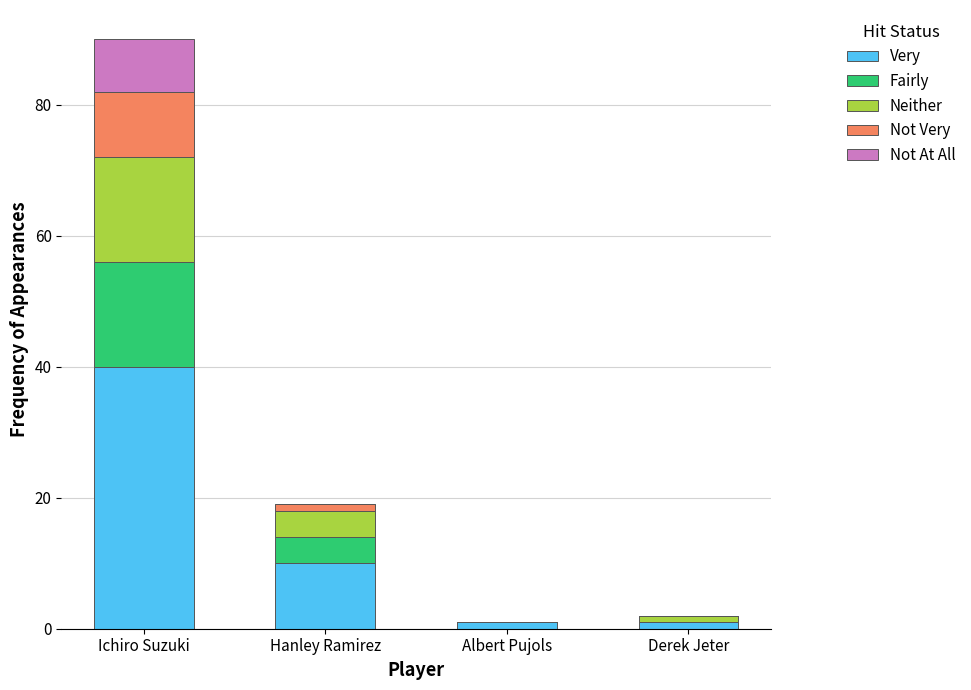

What is the total value across all series at Ichiro Suzuki?

90